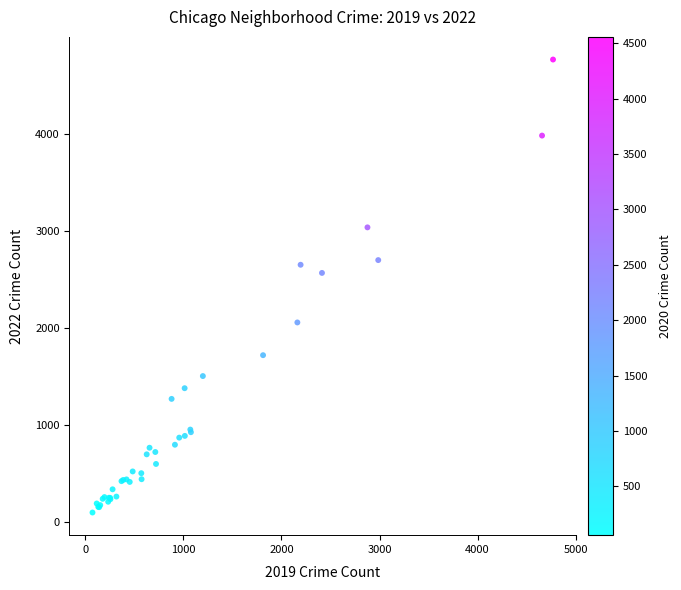

What Y value in the scatter plot is closest to 2431?

2566